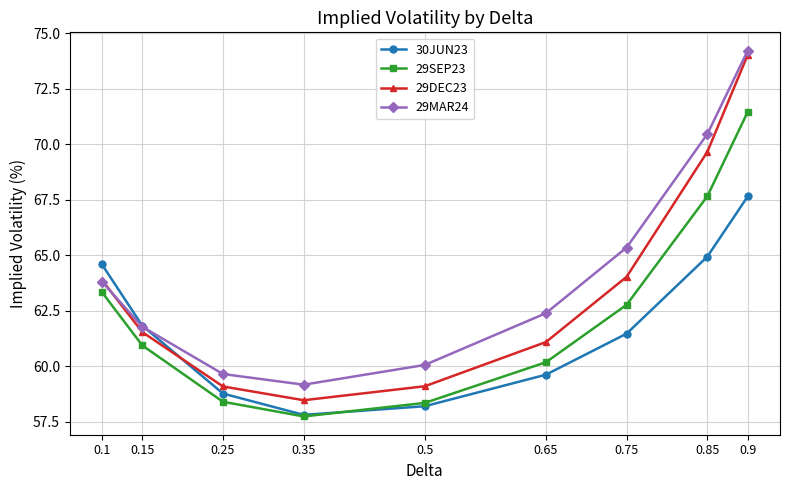

True or false: 29DEC23 and 29SEP23 intersect in this chart.

False